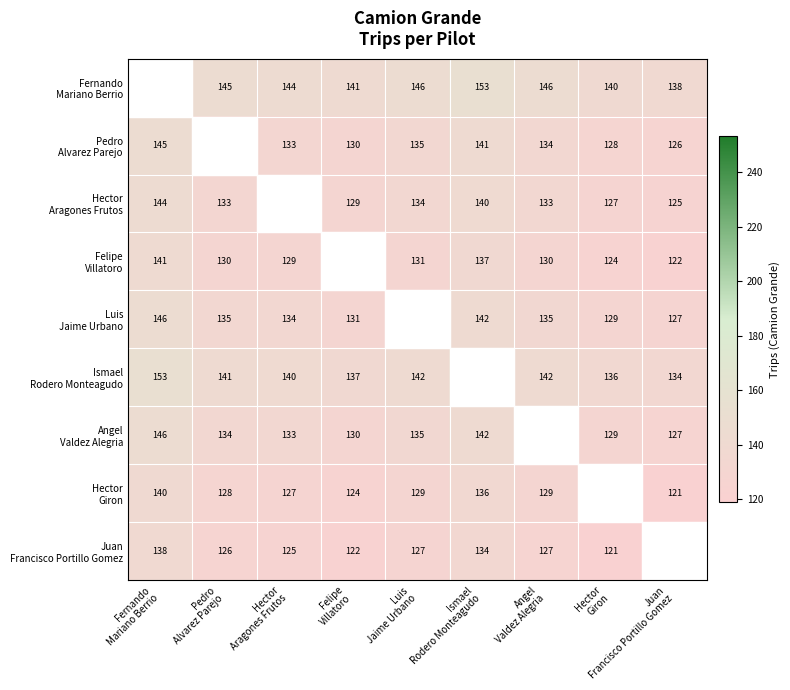

What is the difference between the highest and lowest values at Luis
Jaime Urbano?

19.0